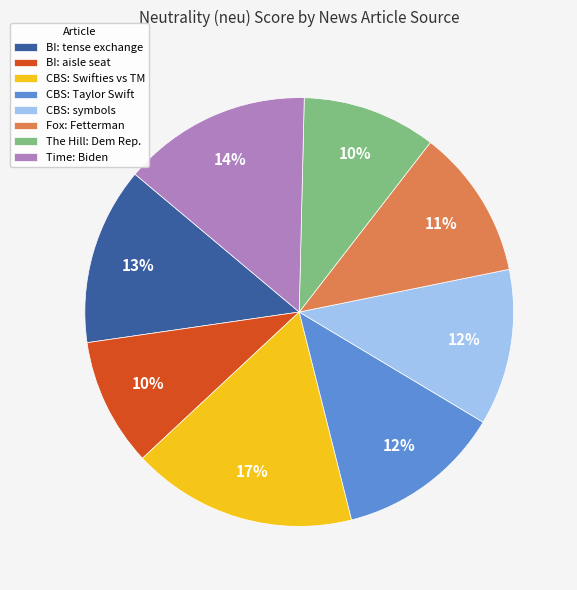

To the nearest percent, what is the difference between the largest and smallest slice percentages?

7%